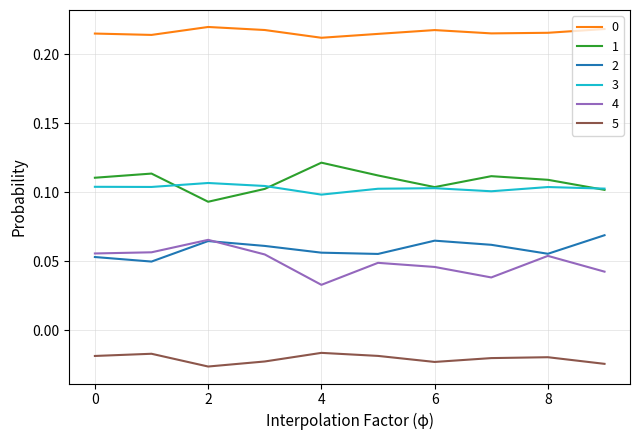

True or false: 3 and 0 intersect in this chart.

False